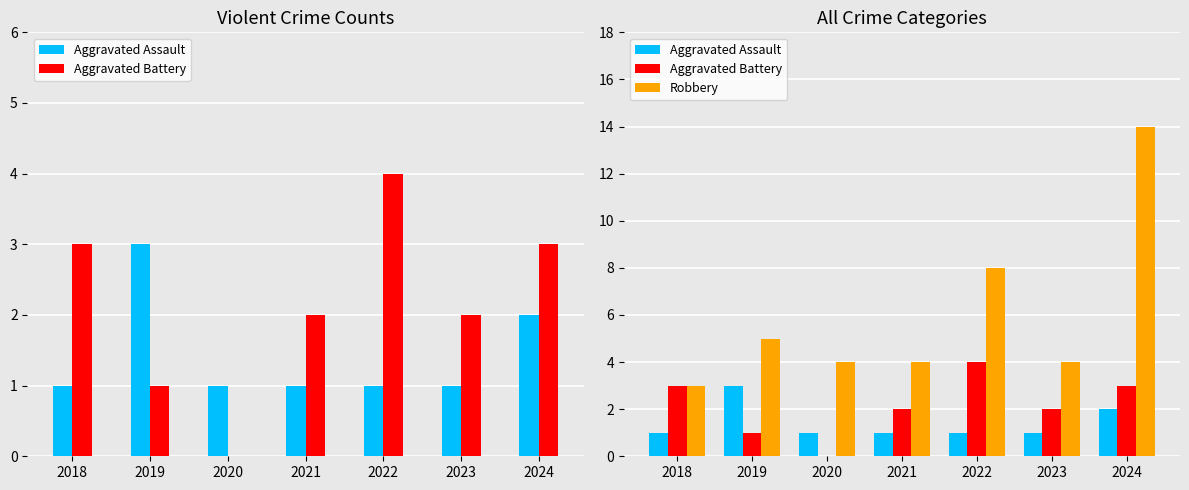

What is the difference between the Aggravated Battery values at 2022 and 2021?

2